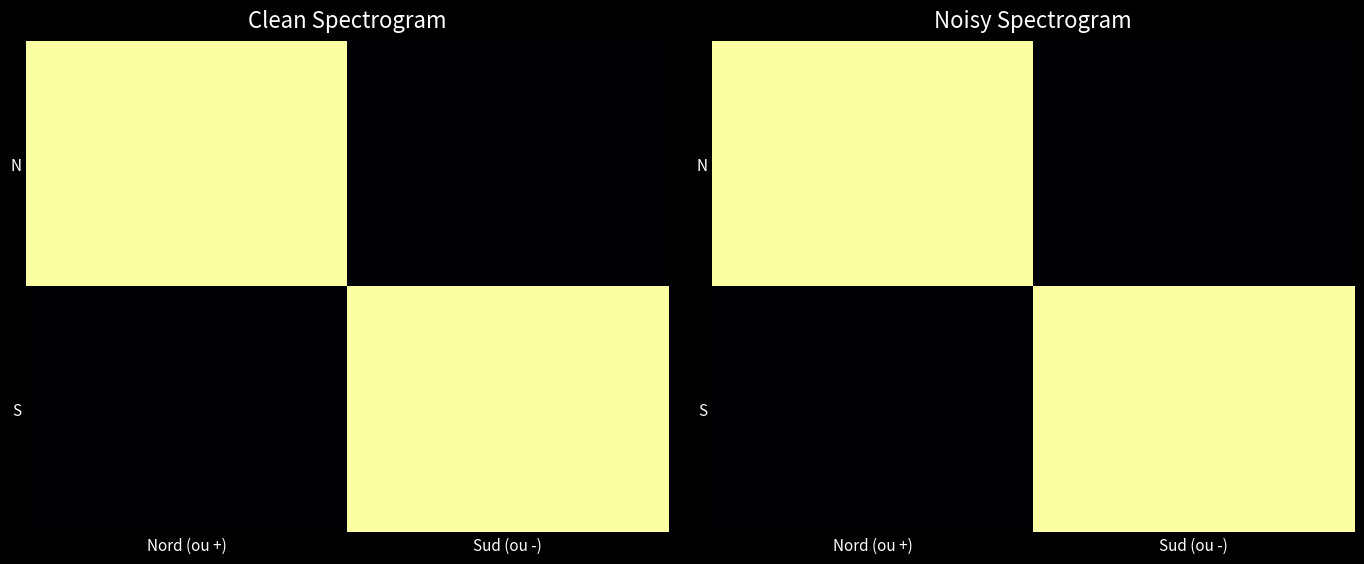

How many positive values does the S series have?

1